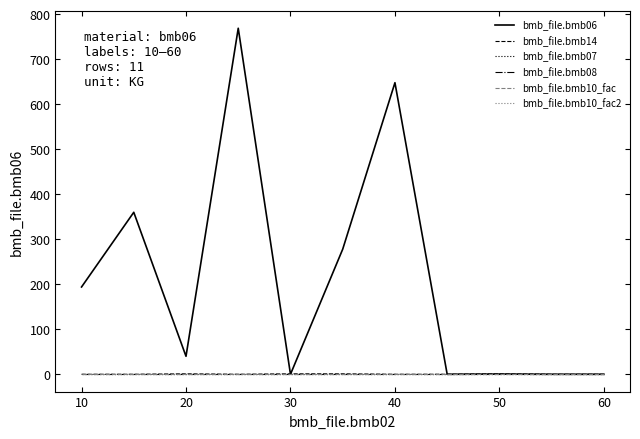

Is this an area chart (filled region under the line)?

No